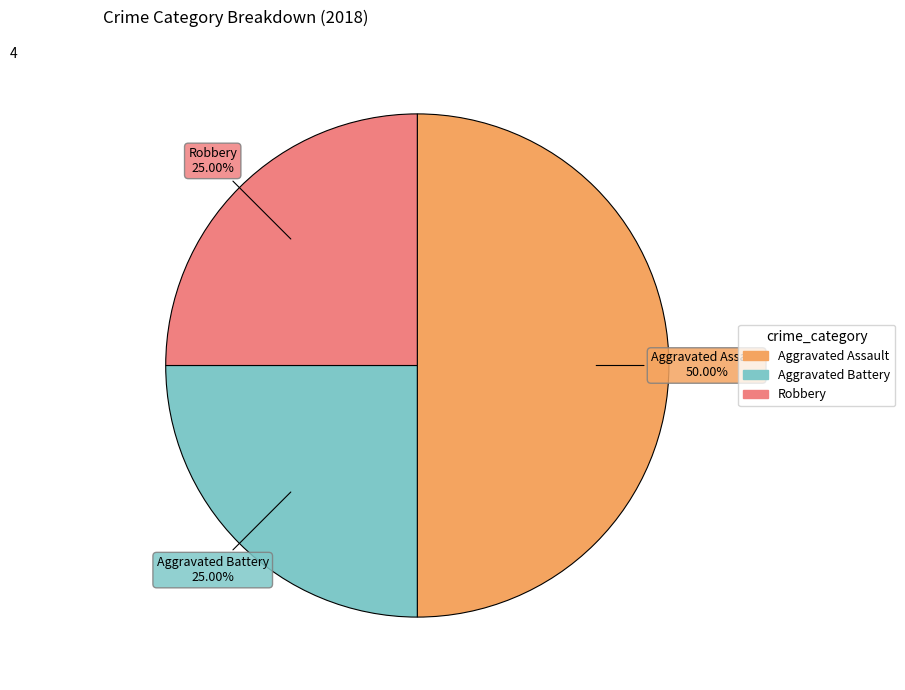

Which slice is the largest?

Aggravated Assault